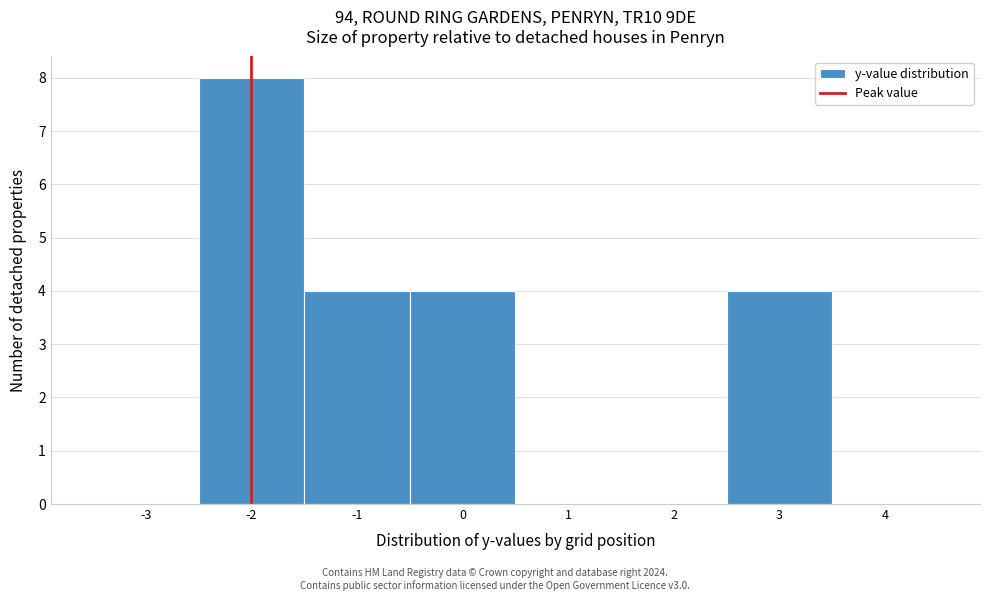

Reading left to right, list every bar in this chart as the range it spans on the x-axis followed by its height. The values are not printed on the chart, so give them approximately, as read against the axis.

-3.5 to -2.5: 0
-2.5 to -1.5: 8
-1.5 to -0.5: 4
-0.5 to 0.5: 4
0.5 to 1.5: 0
1.5 to 2.5: 0
2.5 to 3.5: 4
3.5 to 4.5: 0